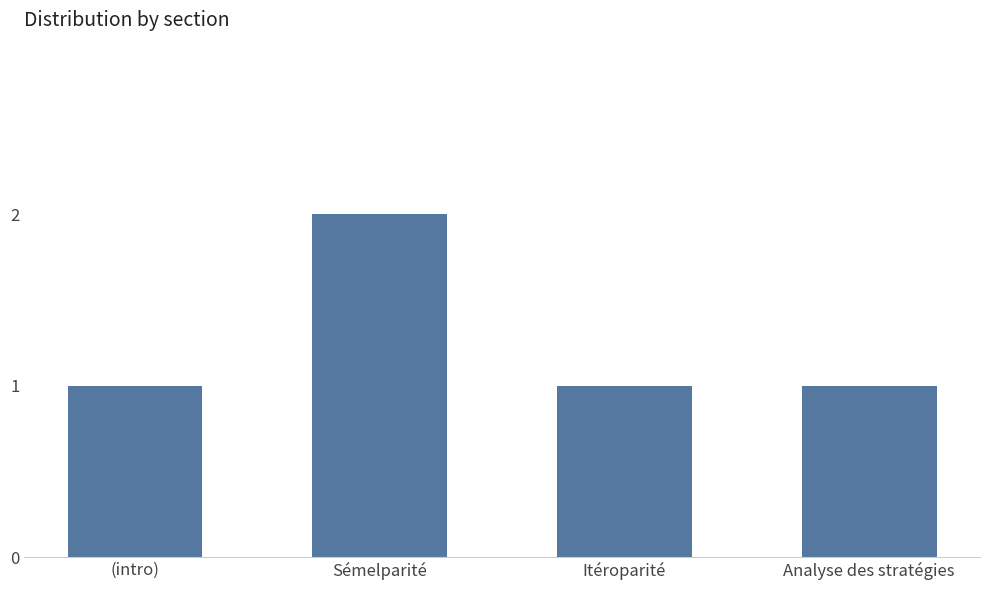

What is the change in value from (intro) to Sémelparité?

+1